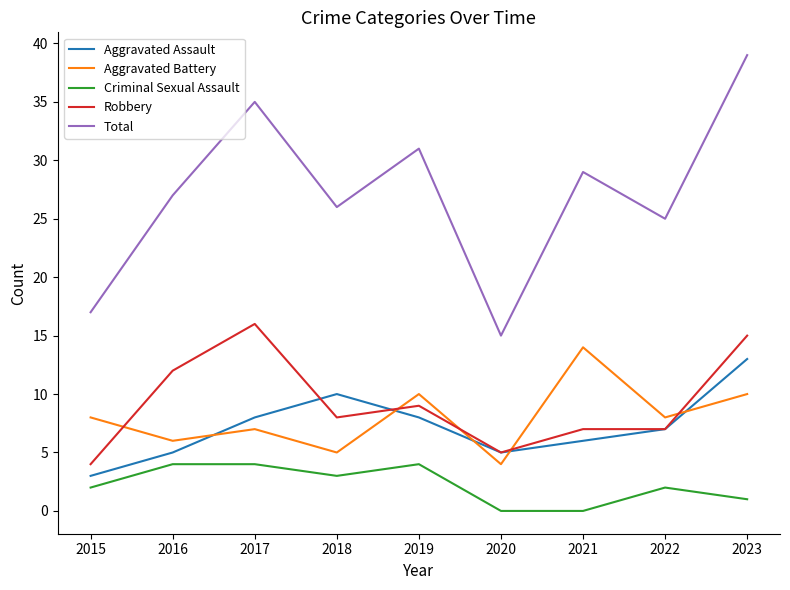

Which label corresponds to the largest value in the chart?

2023